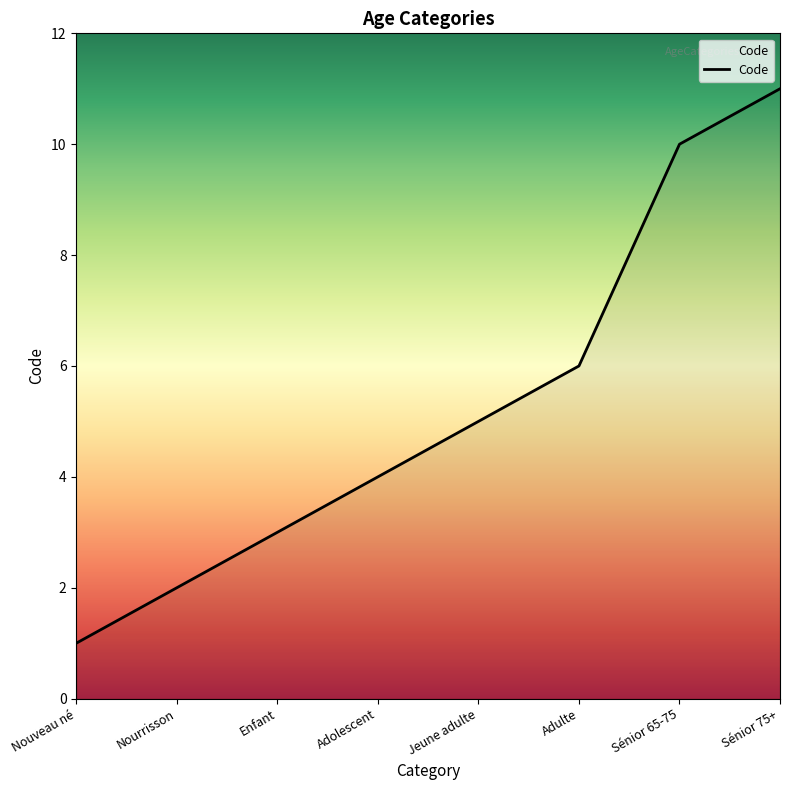

Reading right to left, list all the values displayed in this chart.

11	10	6	5	4	3	2	1